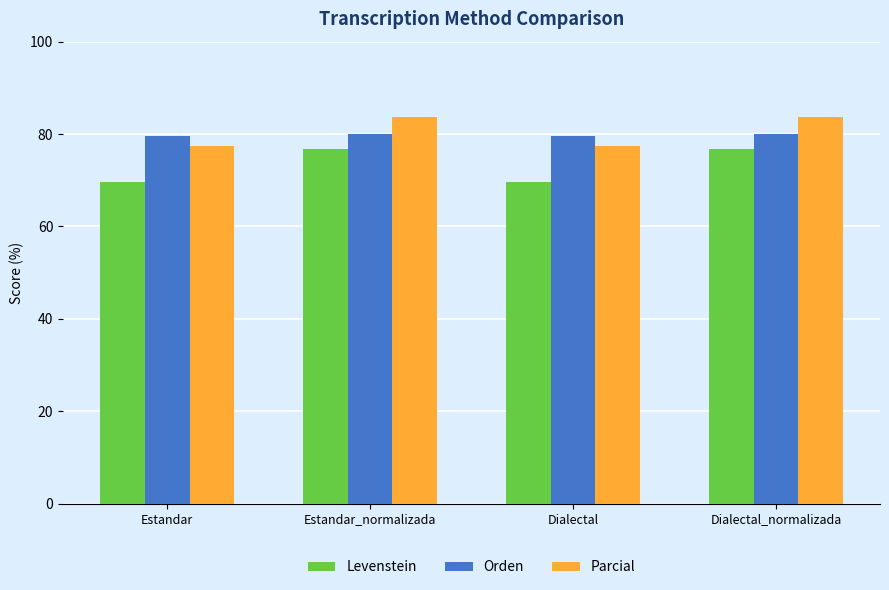

What is the total value across all series at Estandar?

226.5